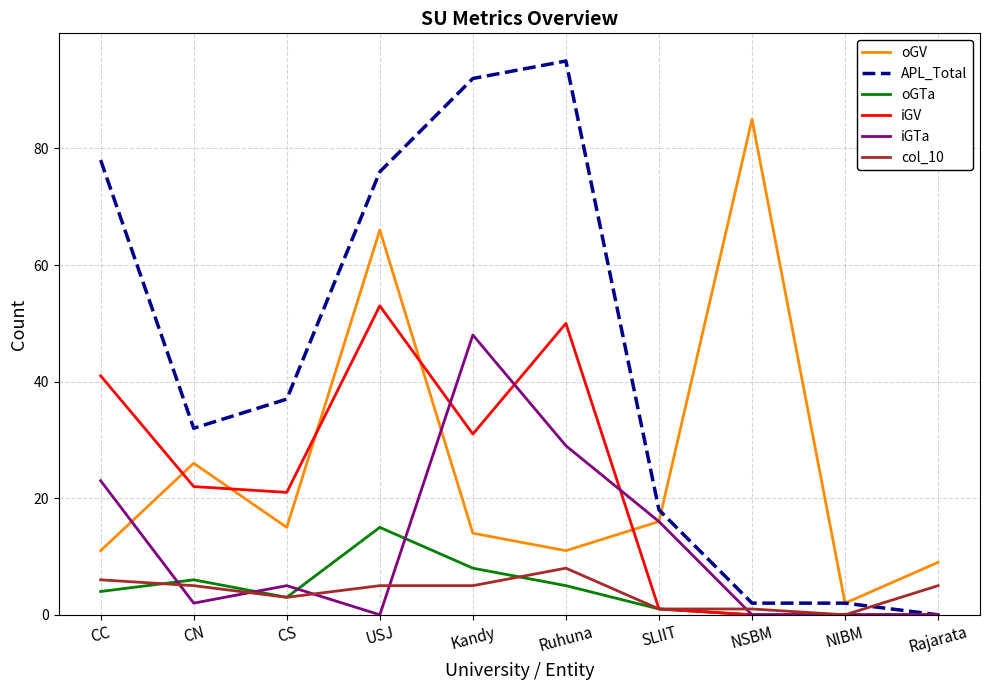

True or false: oGV and oGTa intersect in this chart.

False